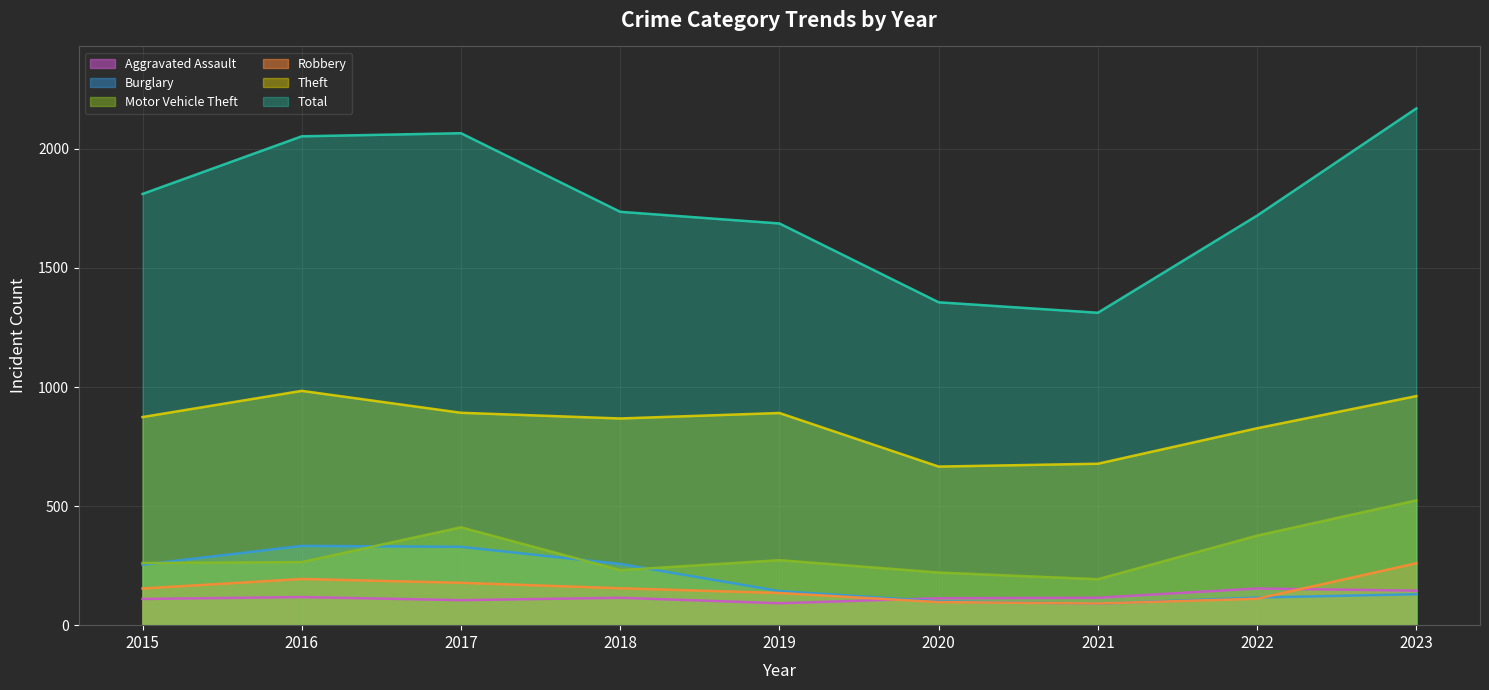

Which label corresponds to the largest value in the chart?

2023